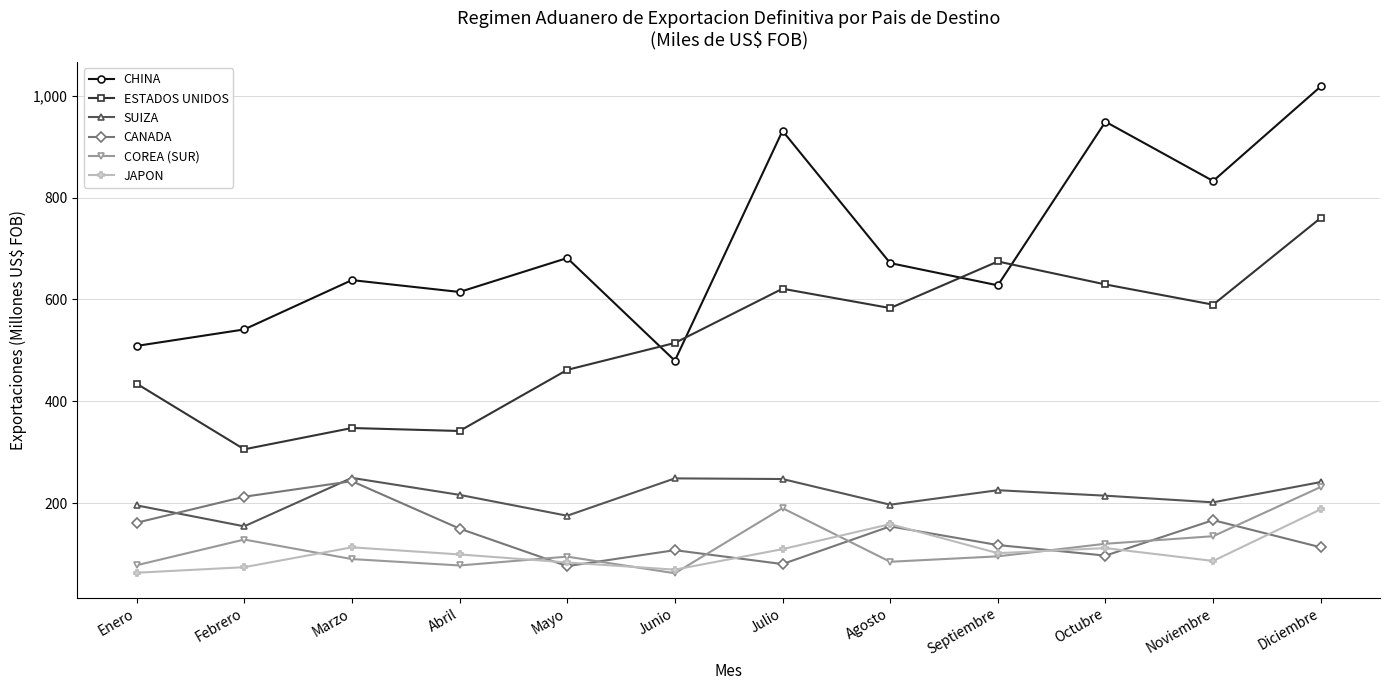

How many interior local valleys does the COREA (SUR) series have?

3